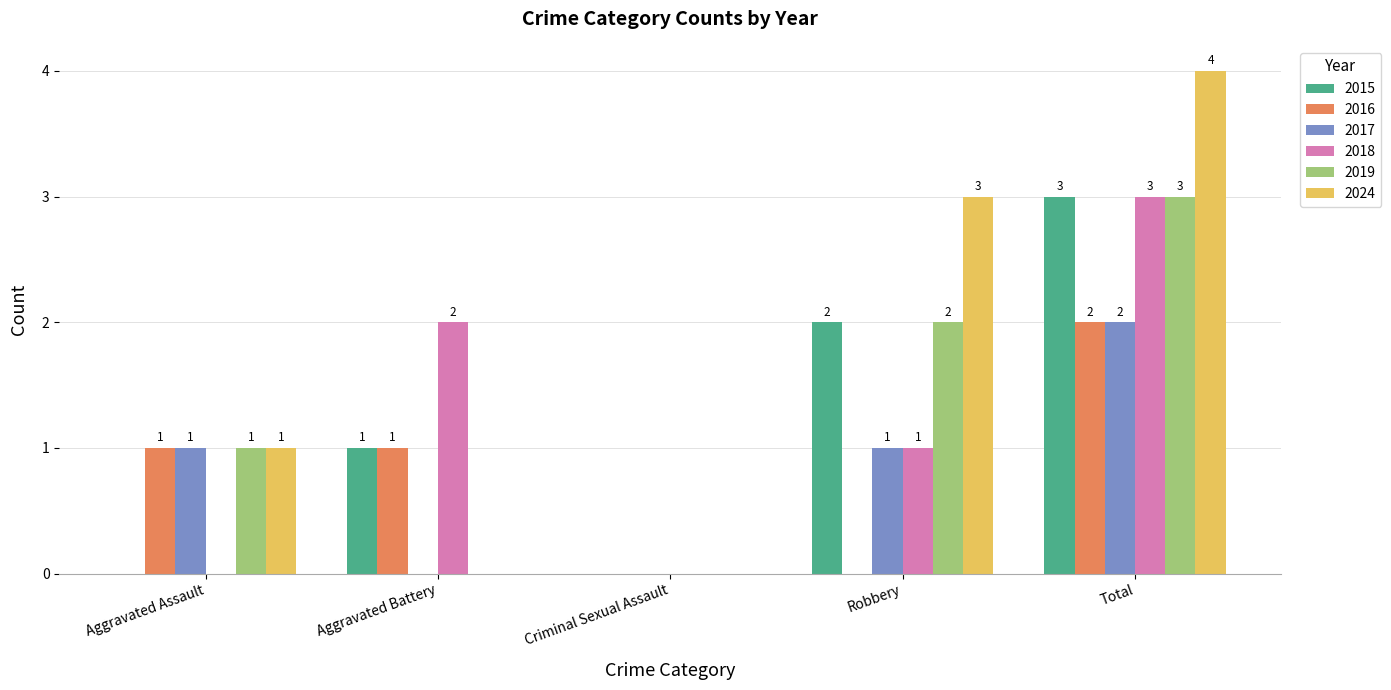

What are all the series names shown in the legend?

2015, 2016, 2017, 2018, 2019, 2024